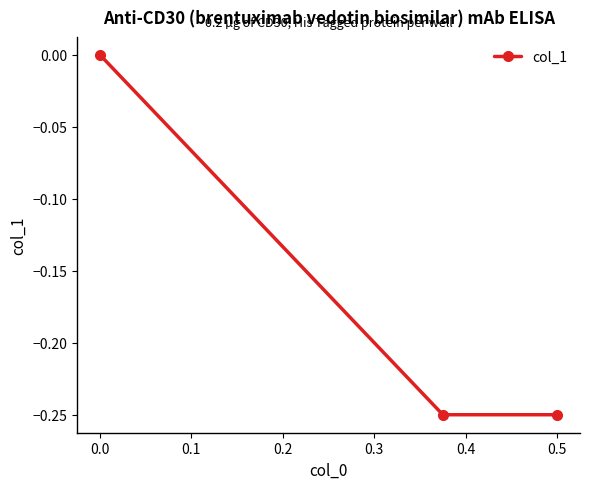

What is the sum of all values?

-0.5